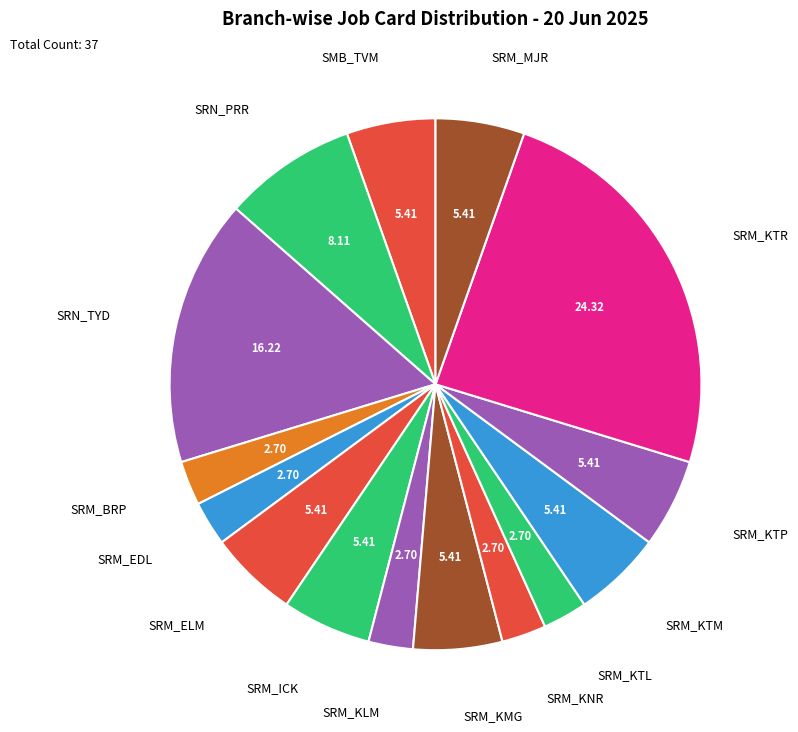

What is the ratio of the value at SRM_ICK to the value at SRN_PRR?

0.7